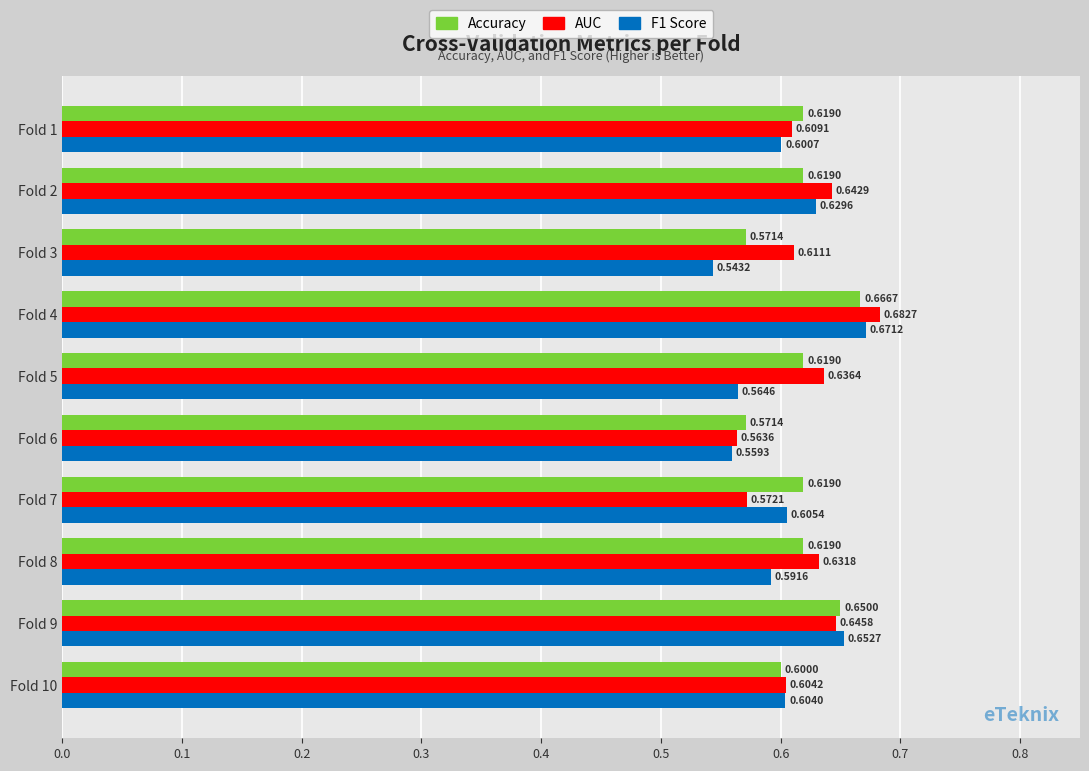

List the series in order of their overall mean, highest first.

AUC, Accuracy, F1 Score